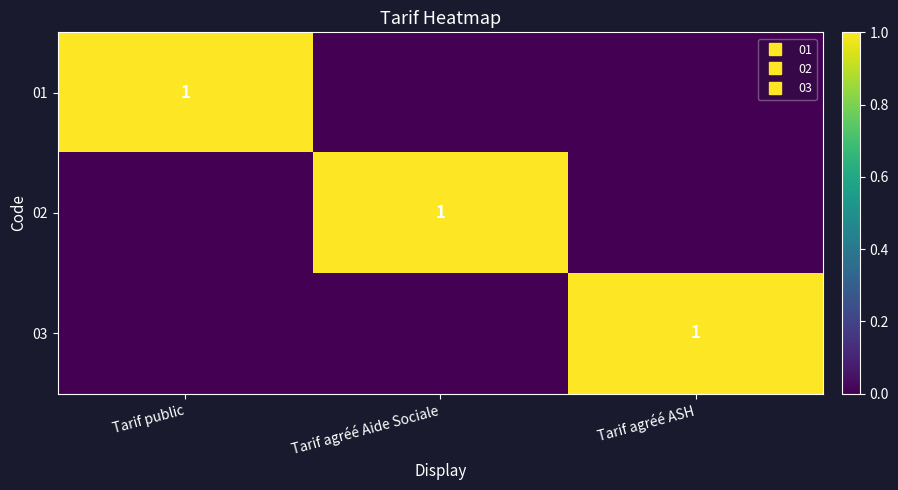

Which category has the highest value in the 01 series?

Tarif public